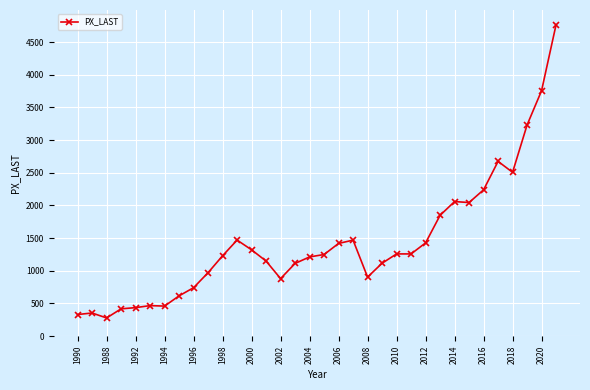

What is the greatest value displayed?

4766.2